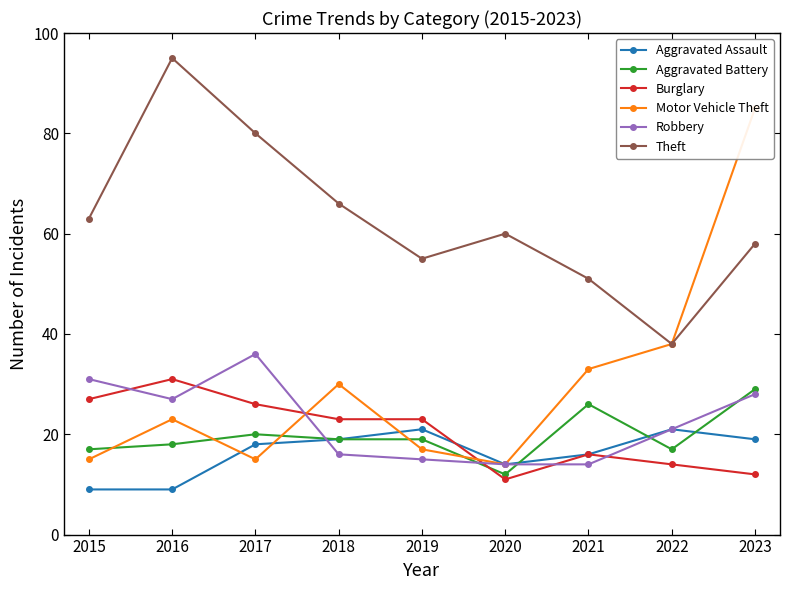

Which series has the largest total across all categories?

Theft